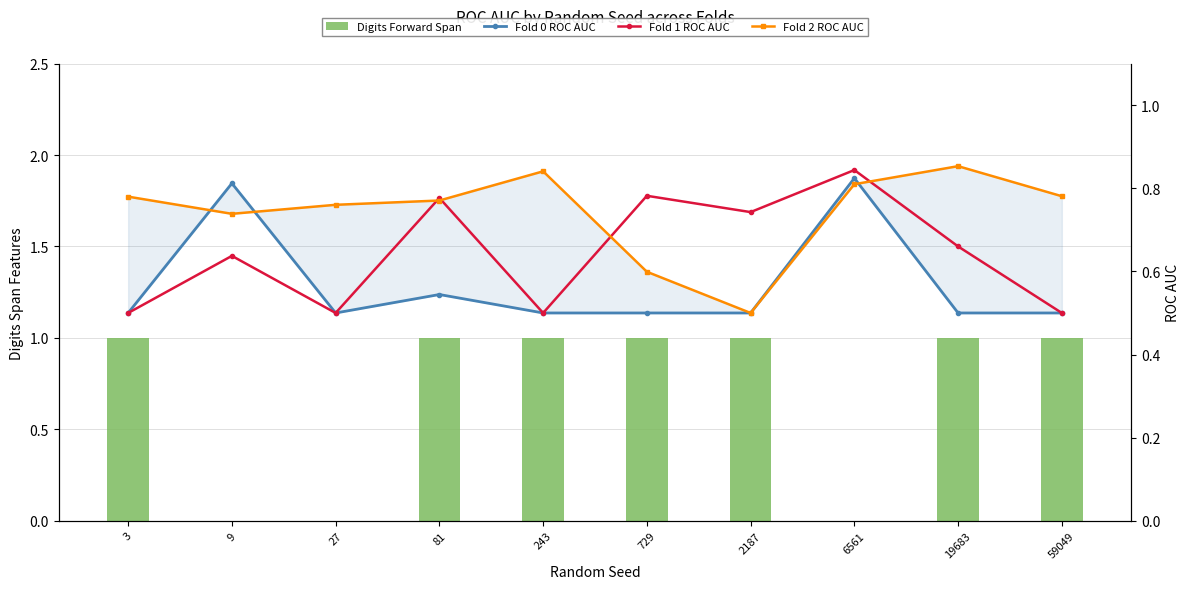

What is the difference between the maximum and minimum values in the Fold 2 ROC AUC series?

0.4